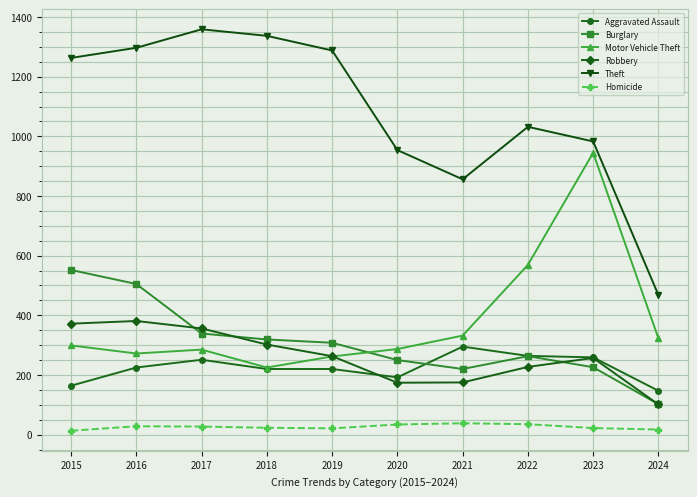

True or false: Homicide and Motor Vehicle Theft intersect in this chart.

False